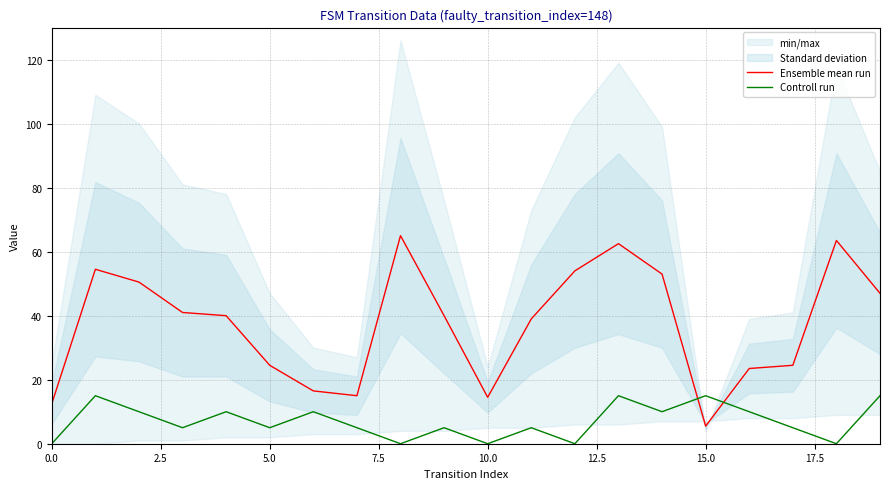

What is the lowest value of the Ensemble mean run series?

5.5